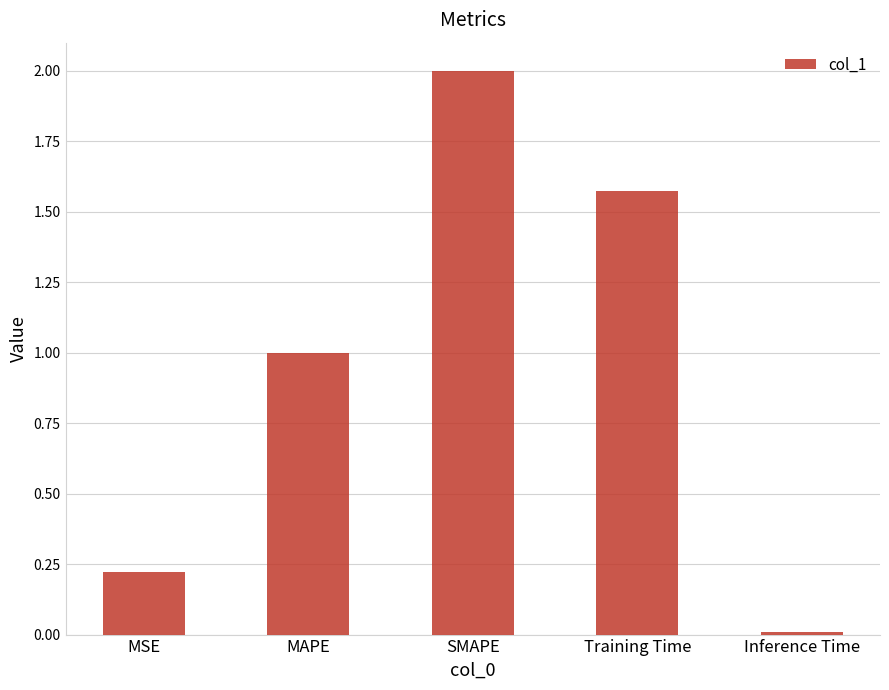

What is the sum of the values at MSE and Training Time?

1.8